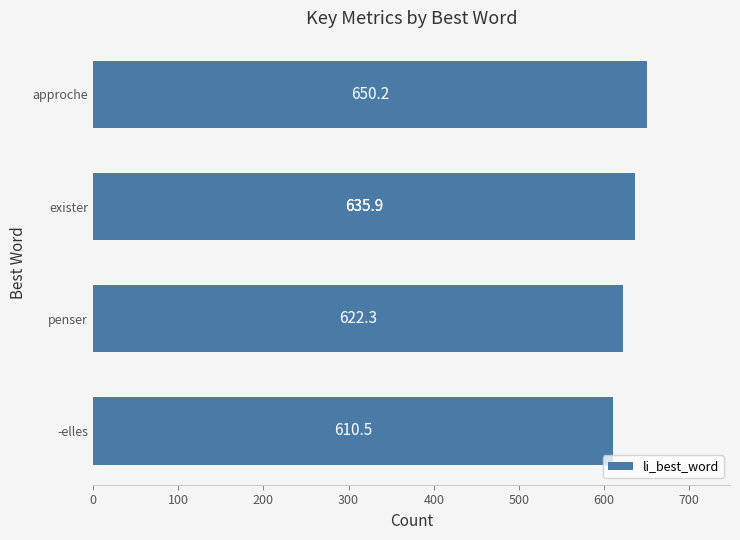

Is it true that the value at 300 is 635.9?

True